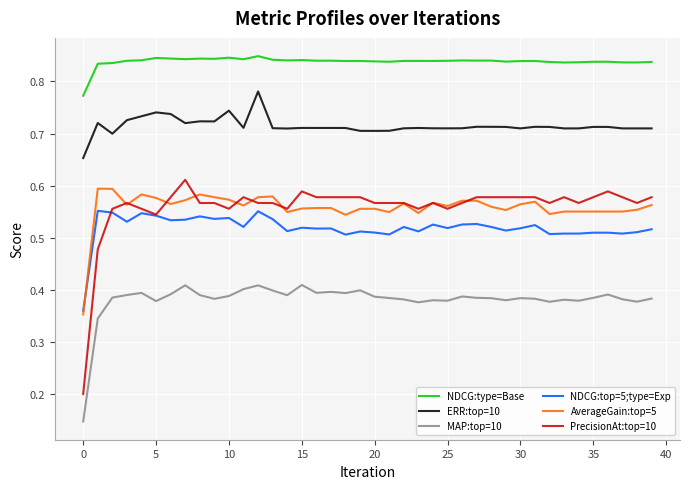

Which series has the largest total across all categories?

NDCG:type=Base